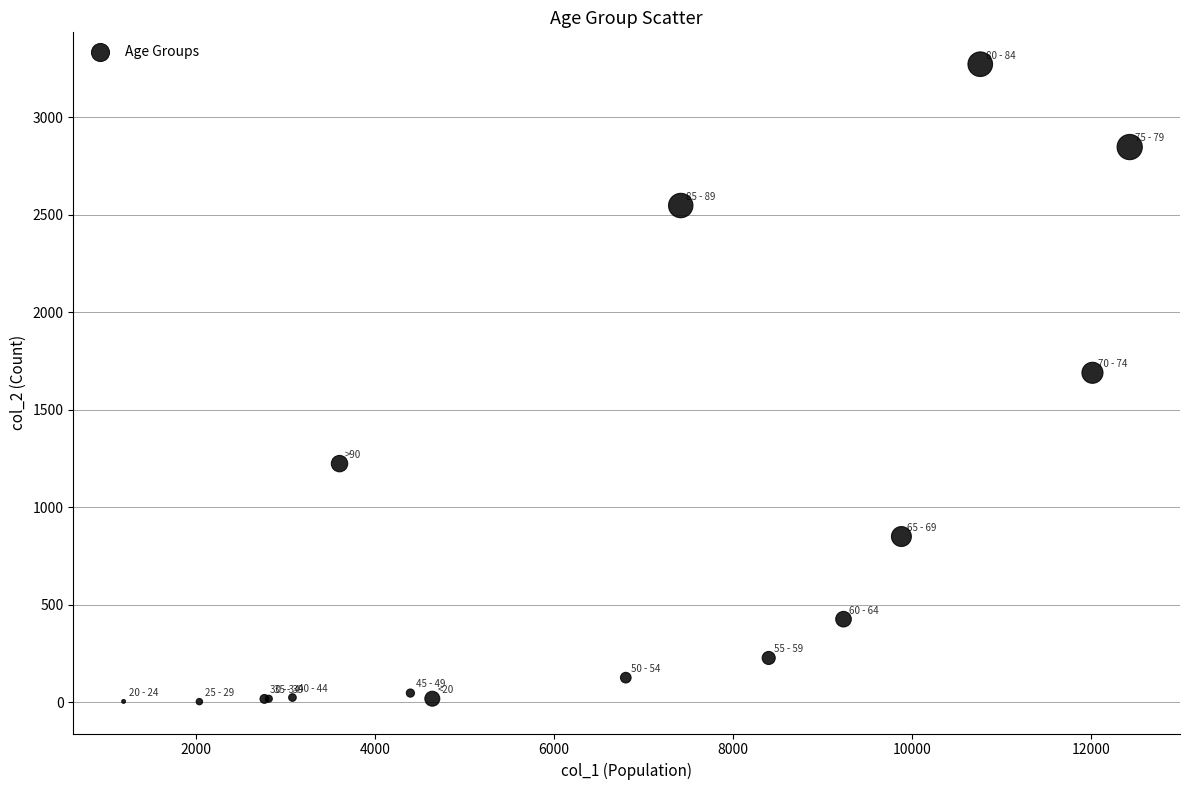

What Y value in the scatter plot is closest to 1638?

1690